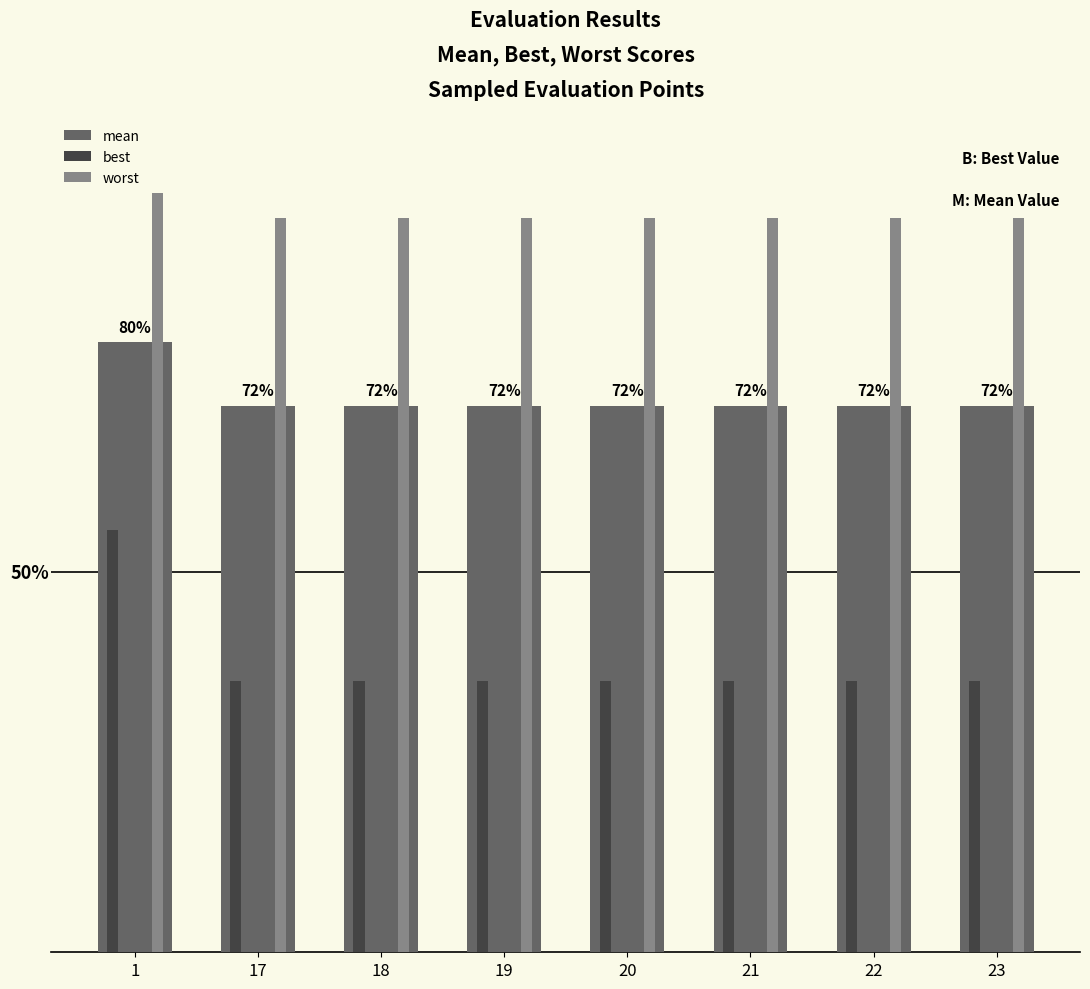

What is the value of the worst bar at the 3rd from the left?

96.7